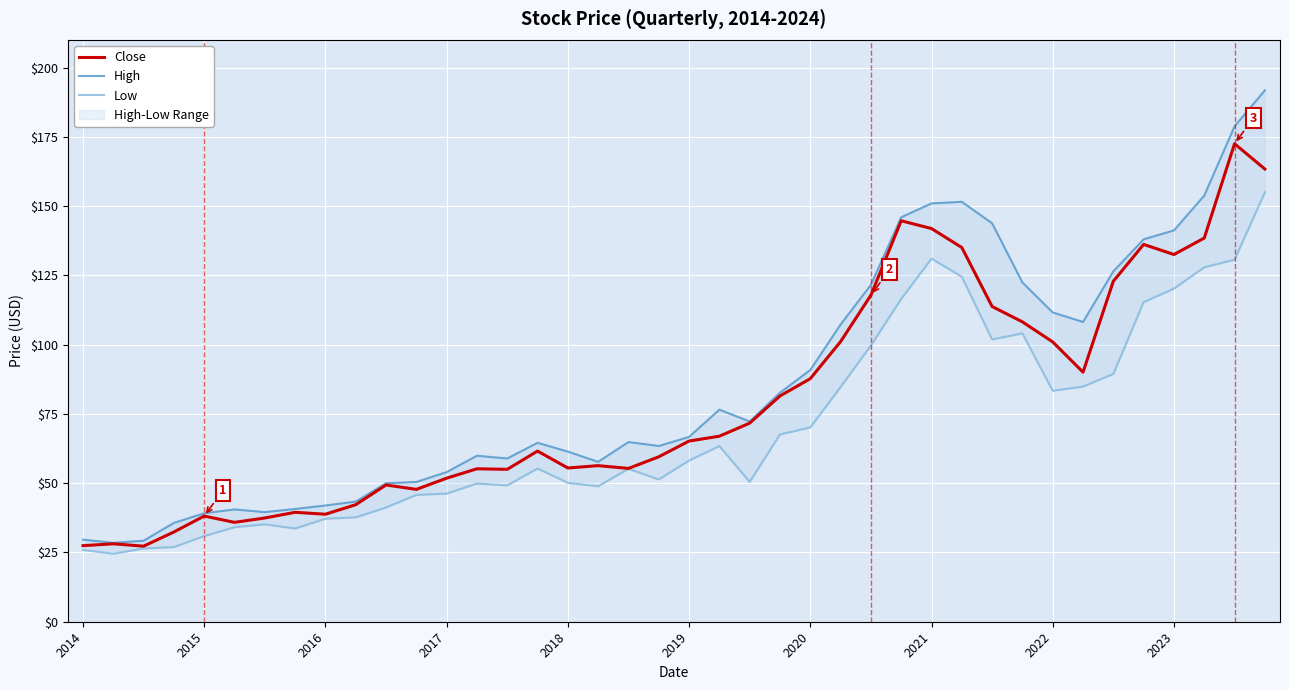

How many data points in High are above 66?

20